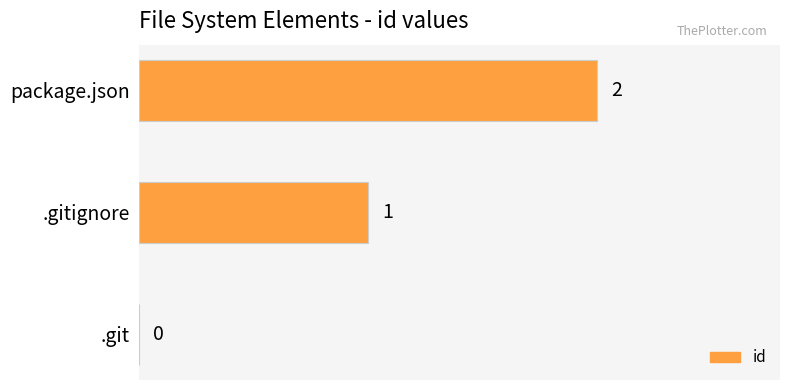

The value at .git is 0. True or false?

True